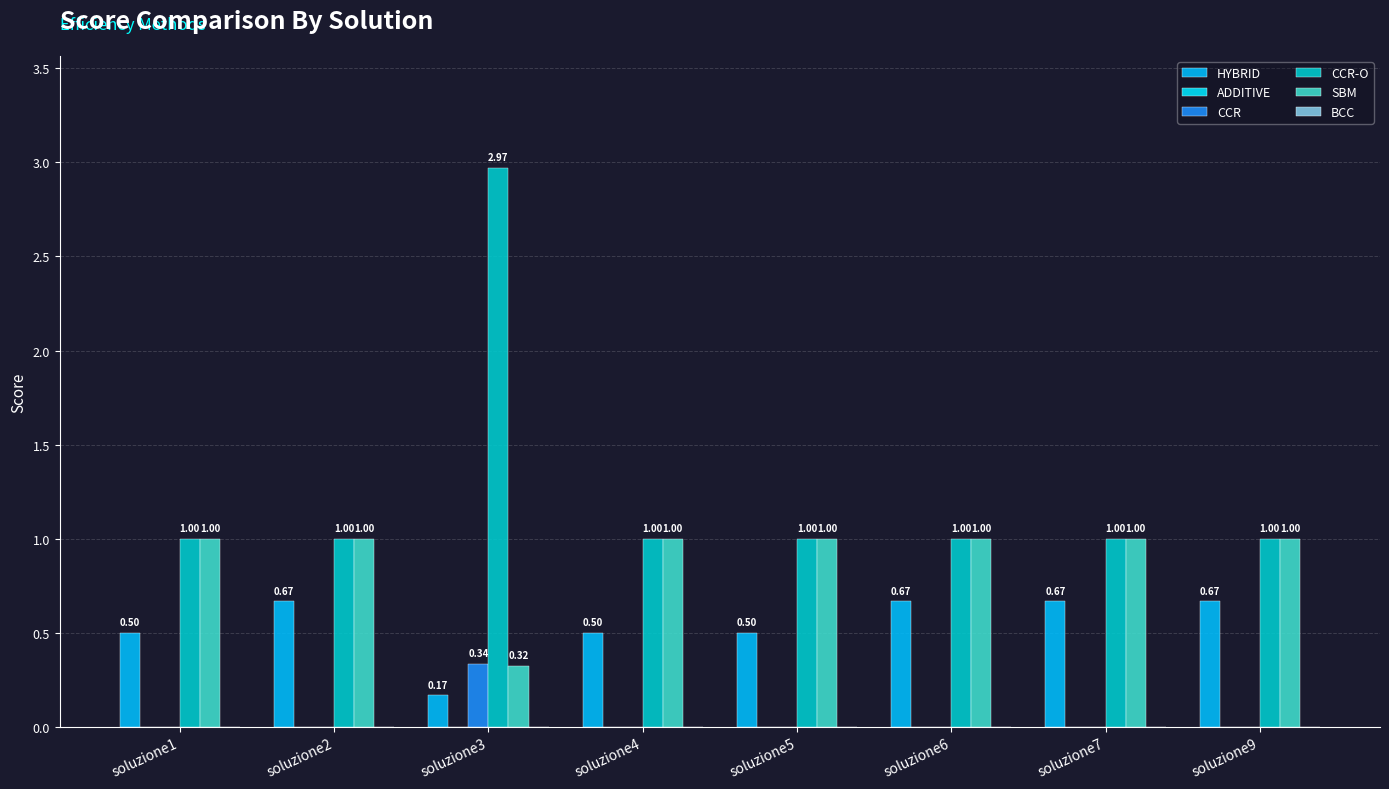

Reading right to left, what are all the values shown in this chart?

HYBRID: soluzione9=0.7	soluzione7=0.7	soluzione6=0.7	soluzione5=0.5	soluzione4=0.5	soluzione3=0.2	soluzione2=0.7	soluzione1=0.5
ADDITIVE: soluzione9=0.0	soluzione7=0.0	soluzione6=0.0	soluzione5=0.0	soluzione4=0.0	soluzione3=0.0	soluzione2=0.0	soluzione1=0.0
CCR: soluzione9=0.0	soluzione7=0.0	soluzione6=0.0	soluzione5=0.0	soluzione4=0.0	soluzione3=0.3	soluzione2=0.0	soluzione1=0.0
CCR-O: soluzione9=1.0	soluzione7=1.0	soluzione6=1.0	soluzione5=1.0	soluzione4=1.0	soluzione3=3.0	soluzione2=1.0	soluzione1=1.0
SBM: soluzione9=1.0	soluzione7=1.0	soluzione6=1.0	soluzione5=1.0	soluzione4=1.0	soluzione3=0.3	soluzione2=1.0	soluzione1=1.0
BCC: soluzione9=0.0	soluzione7=0.0	soluzione6=0.0	soluzione5=0.0	soluzione4=0.0	soluzione3=0.0	soluzione2=0.0	soluzione1=0.0